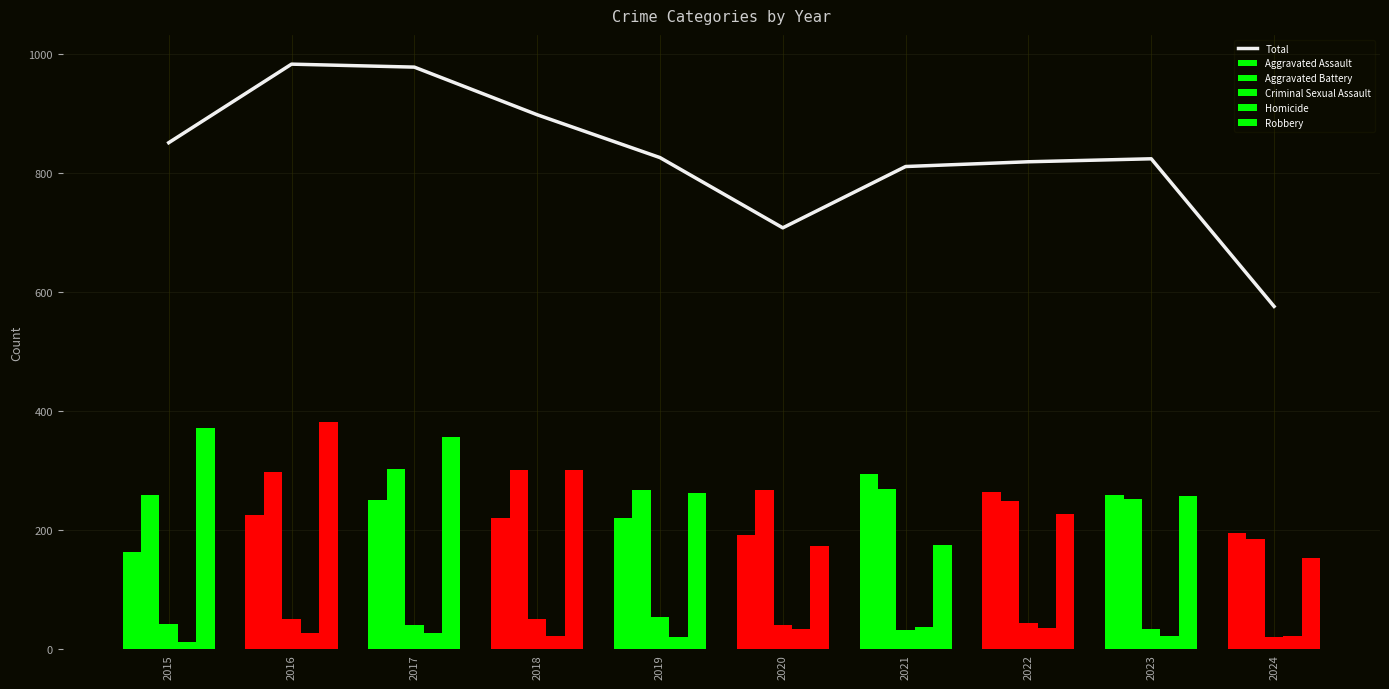

Reading left to right, what are all the values shown in this chart?

Total: 851	983	978	898	826	708	811	819	824	576
Aggravated Assault: 164	225	251	220	220	192	295	264	259	195
Aggravated Battery: 259	298	303	302	267	268	270	249	252	185
Criminal Sexual Assault: 43	51	41	51	55	40	33	44	34	20
Homicide: 13	28	27	23	21	34	38	35	22	22
Robbery: 372	381	356	302	263	174	175	227	257	154